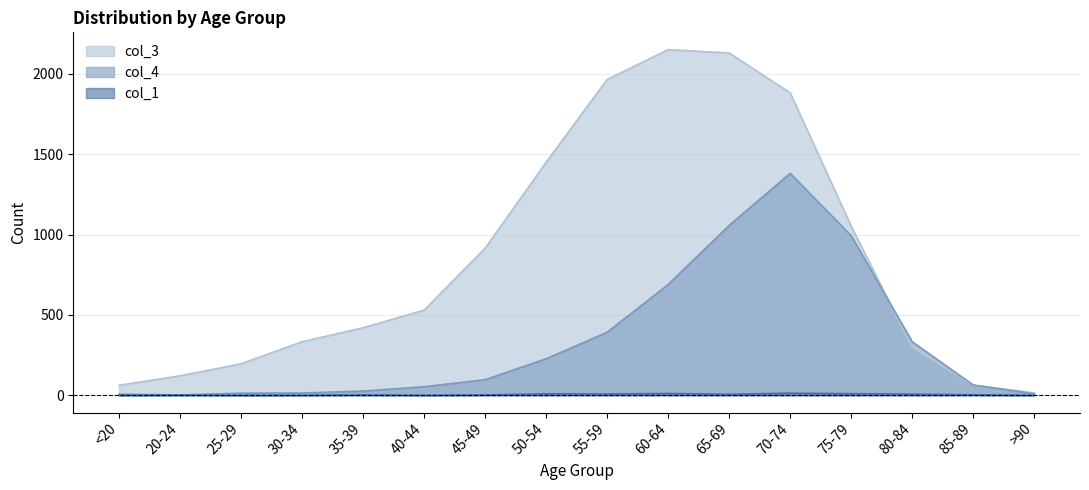

How many values in the col_1 series exceed 3?

7